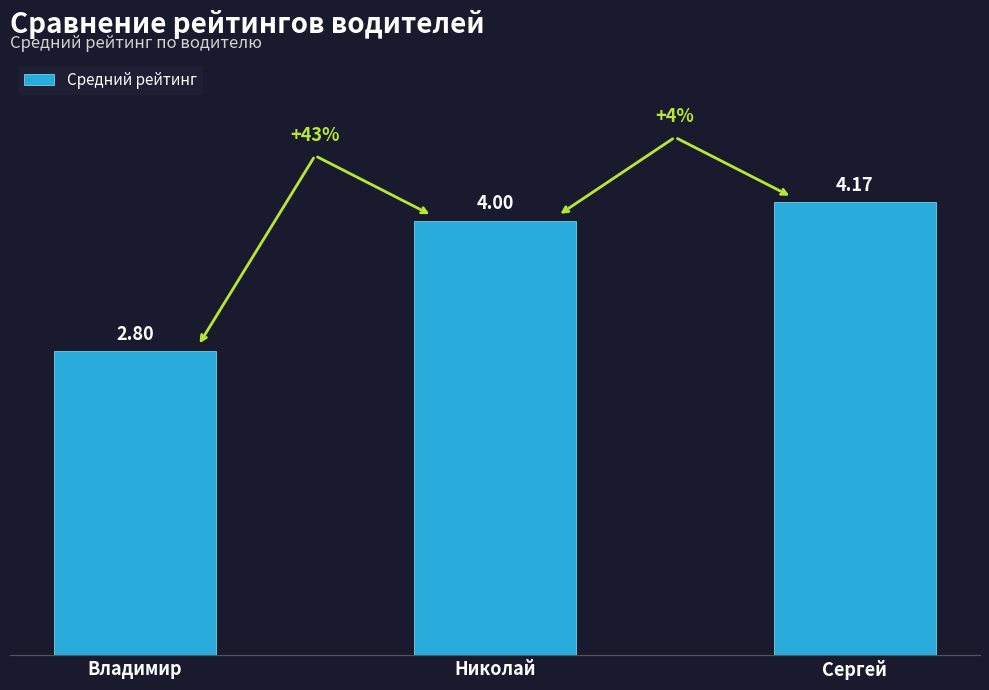

How many data points does each series have?

3